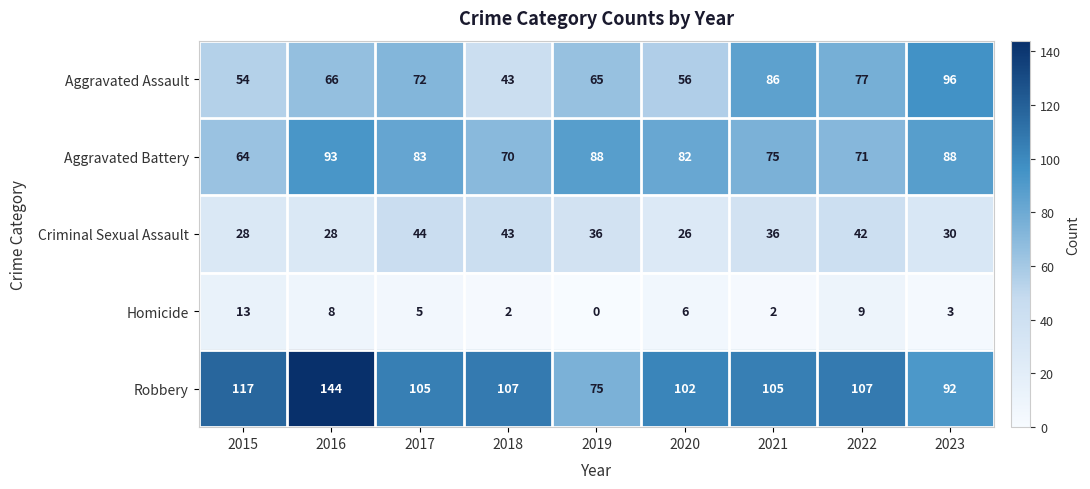

Is it true that Aggravated Battery equals 121 at 2021?

False